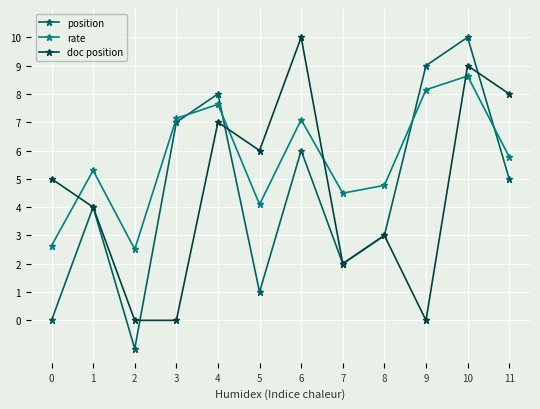

True or false: rate and doc position cross at least once.

True